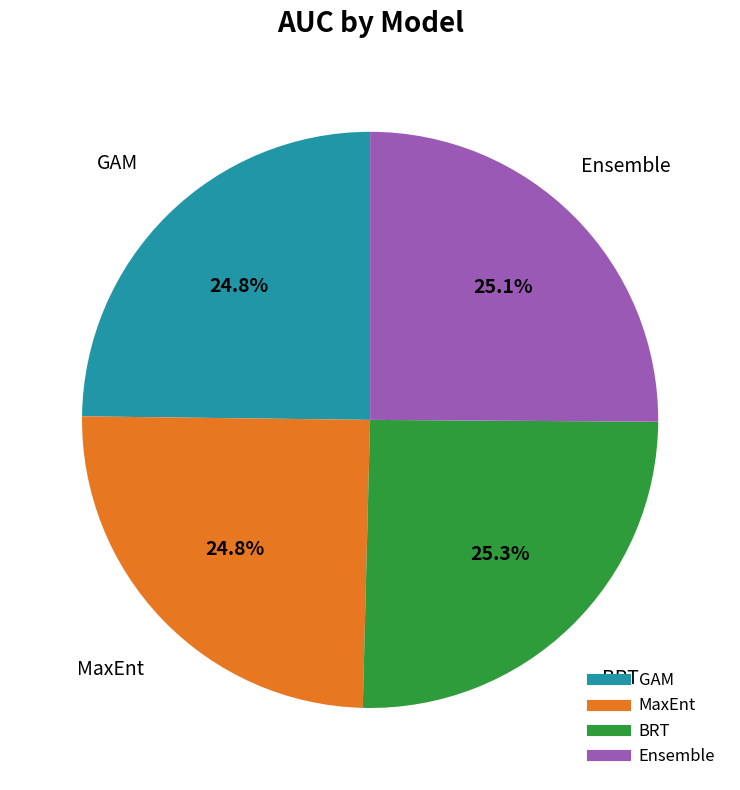

What portion of the pie excludes BRT?

74.7%